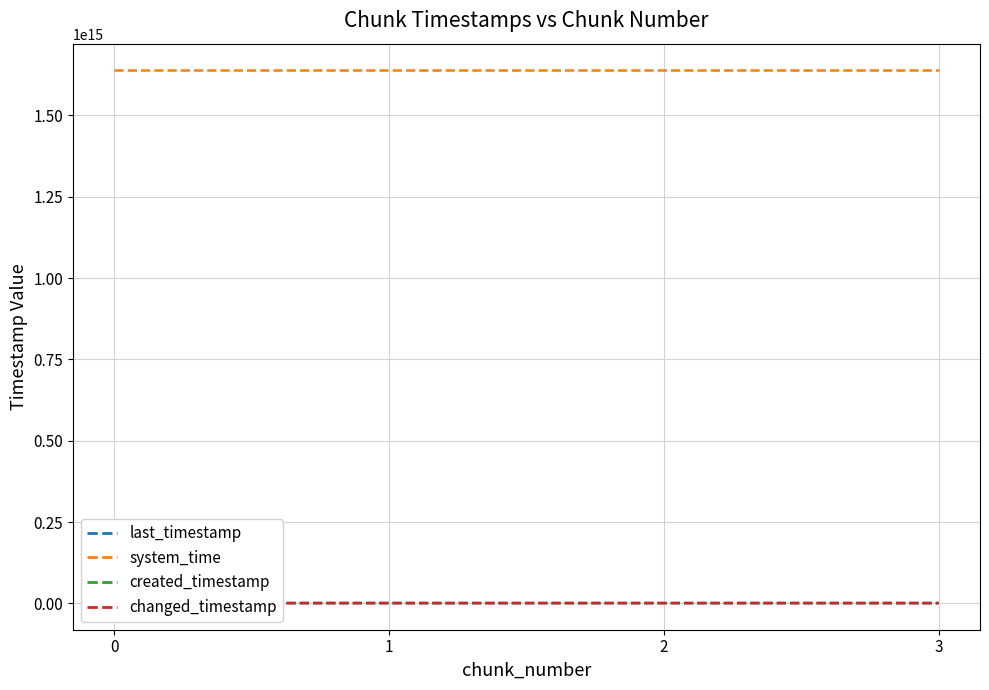

At how many categories does at least one series exceed 899534227690038?

4